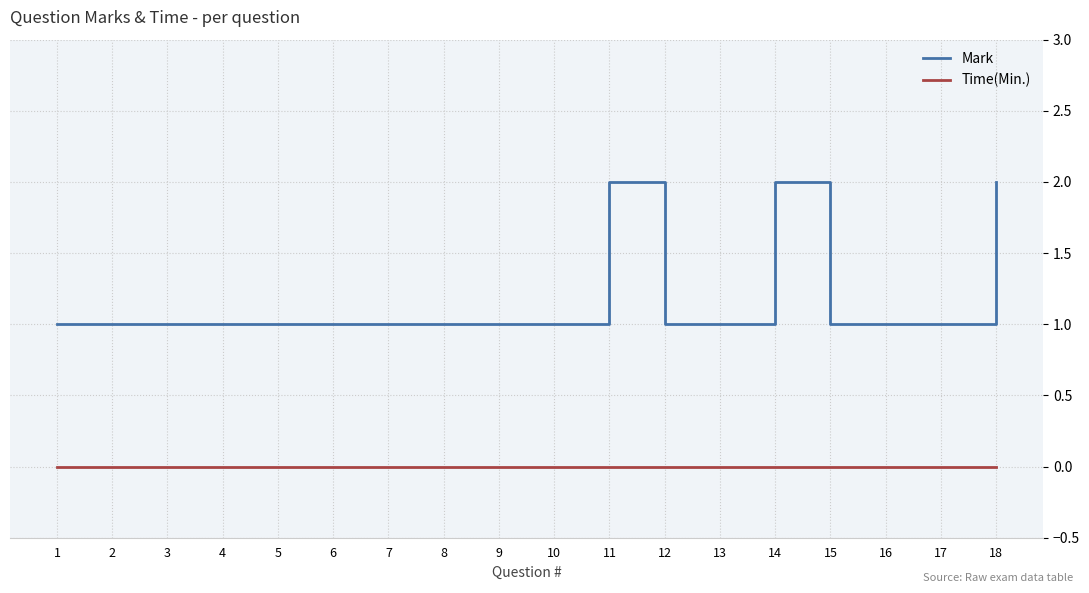

Rank the series by their average value, from highest to lowest.

Mark, Time(Min.)